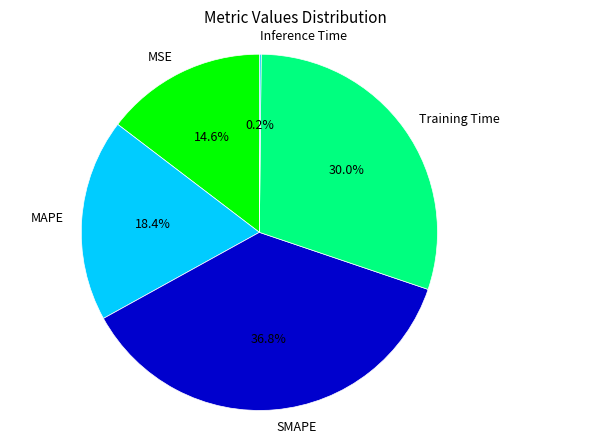

Which slice is the largest?

SMAPE